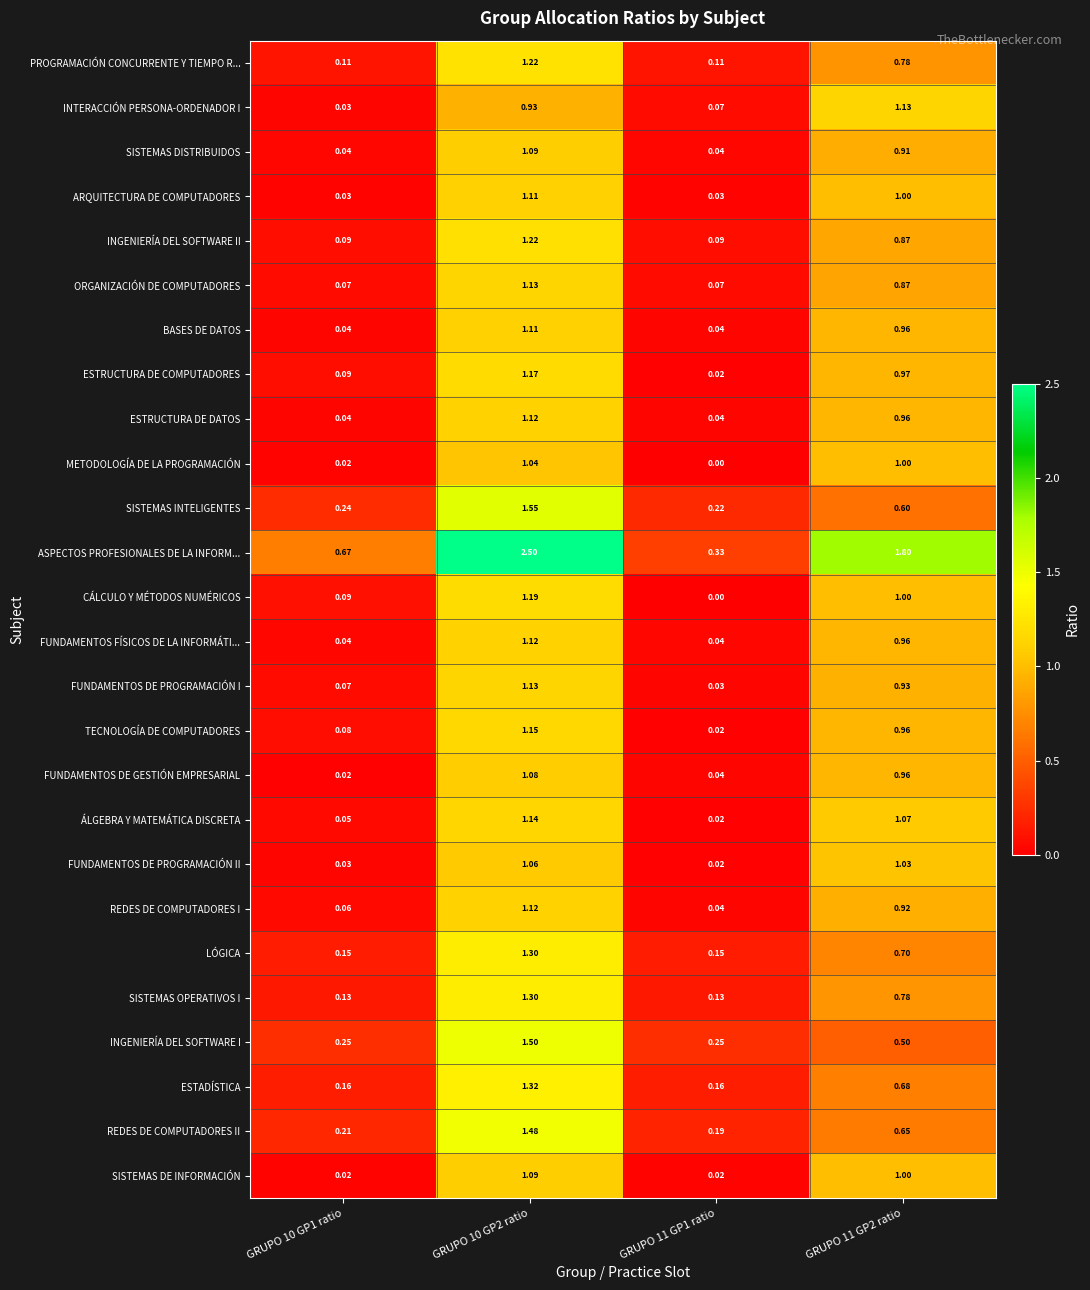

Between GRUPO 10 GP1 ratio and GRUPO 11 GP1 ratio, which series saw the biggest shift?

ASPECTOS PROFESIONALES DE LA INFORM...